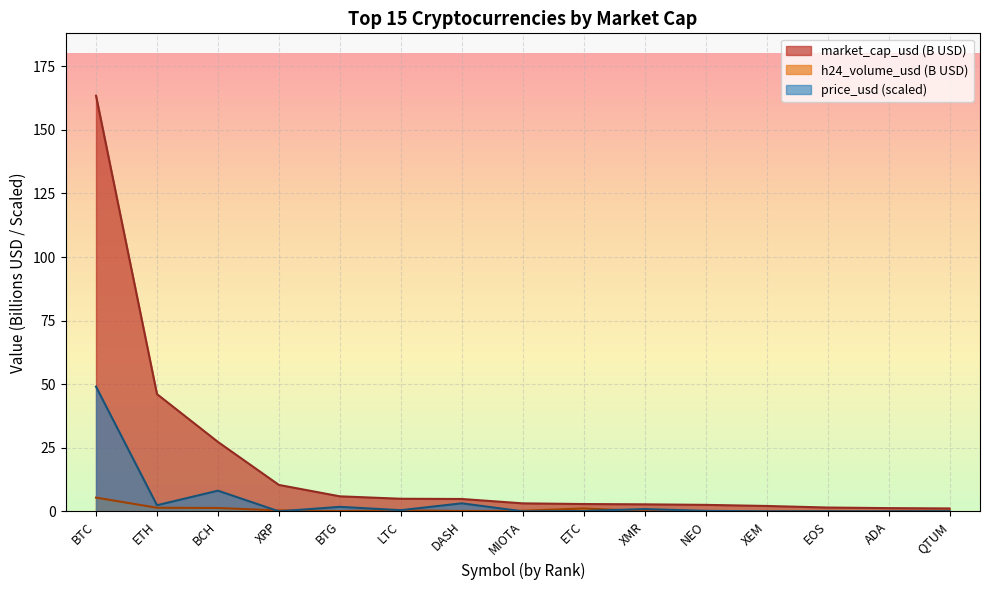

What are all the series names shown in the legend?

market_cap_usd (B USD), h24_volume_usd (B USD), price_usd (scaled)